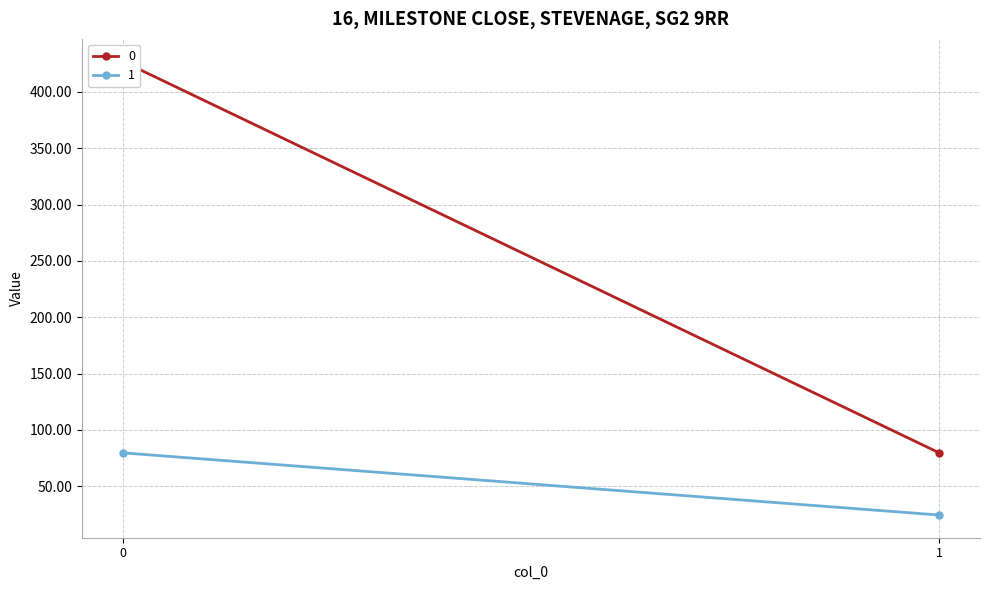

Is it true that 1 equals 79.7 at 0?

True